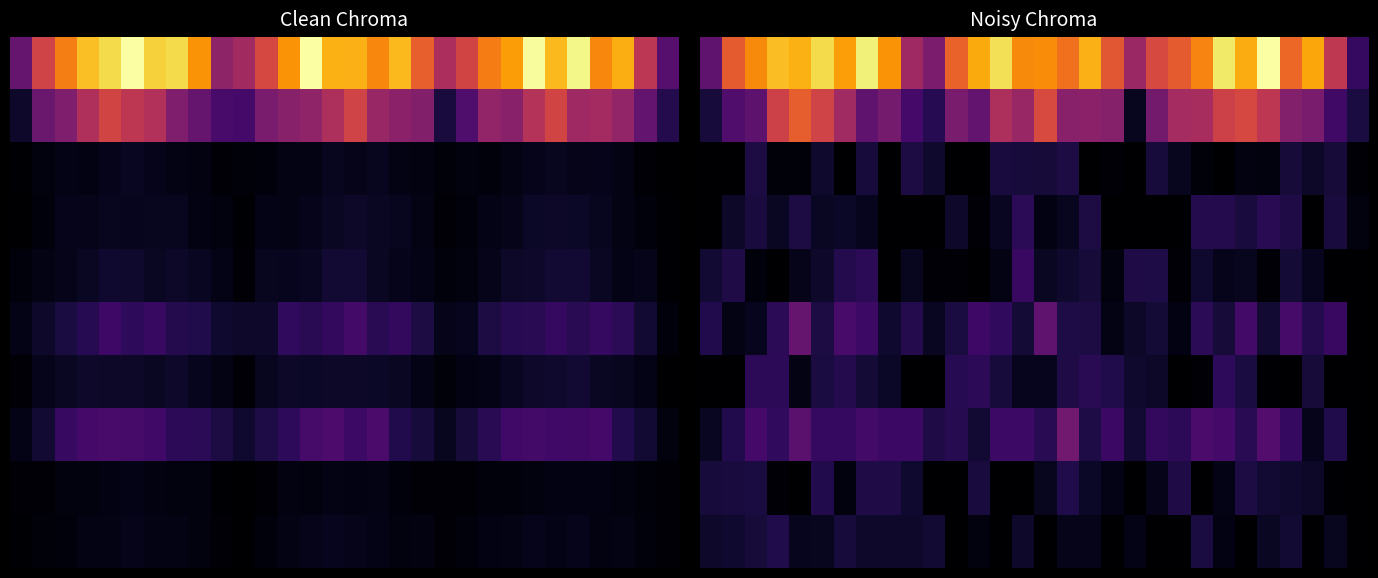

What is the maximum value shown in the chart?

2145.0